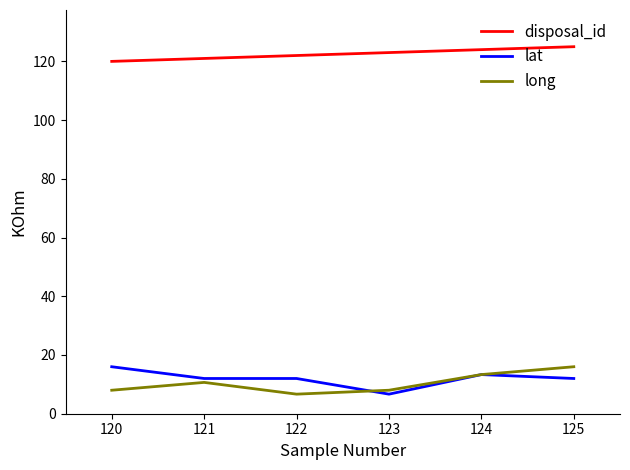

What is the difference between the highest and lowest values at 123?

116.3